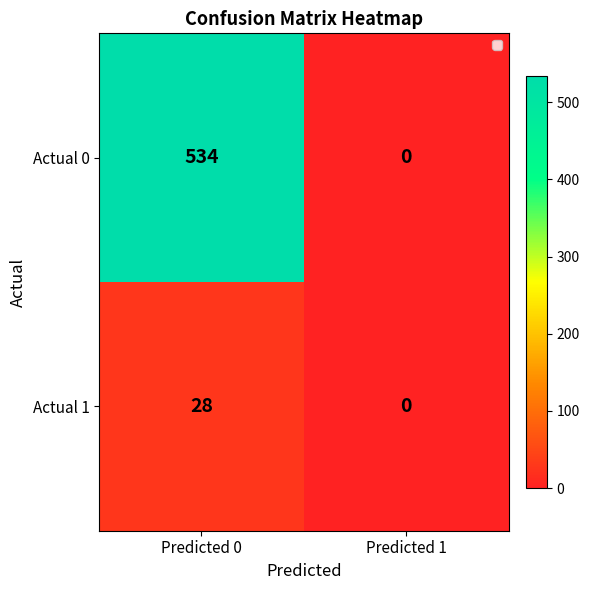

Which series has the largest total across all categories?

Actual 0